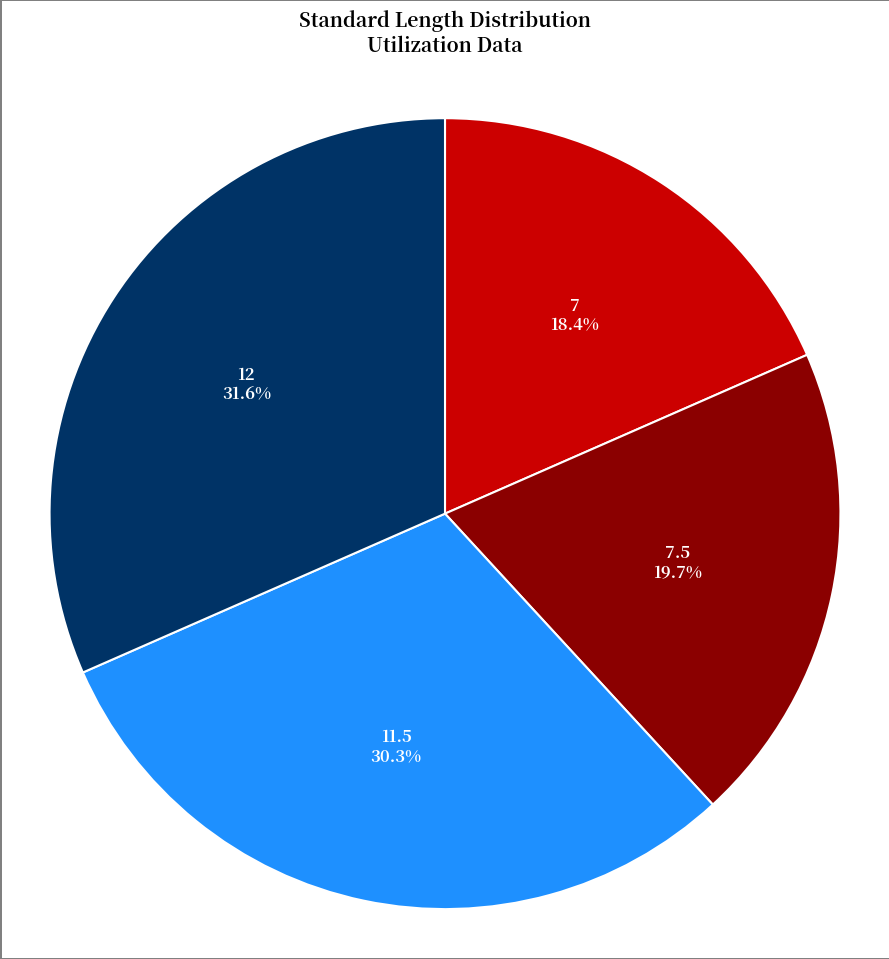

Is there any slice that represents more than half of the pie?

No